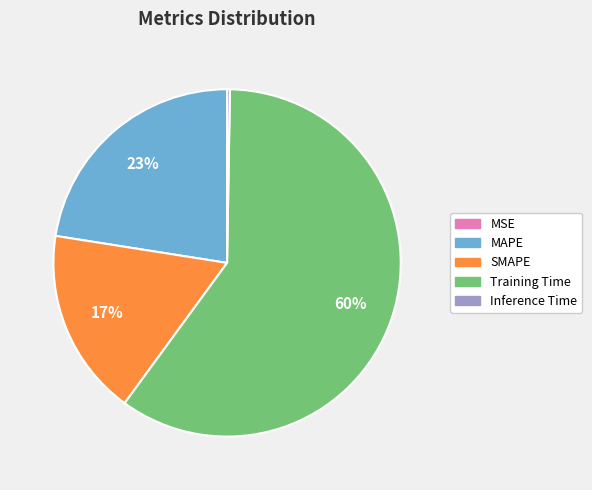

To the nearest percent, what is the difference between the largest and smallest slice percentages?

60%